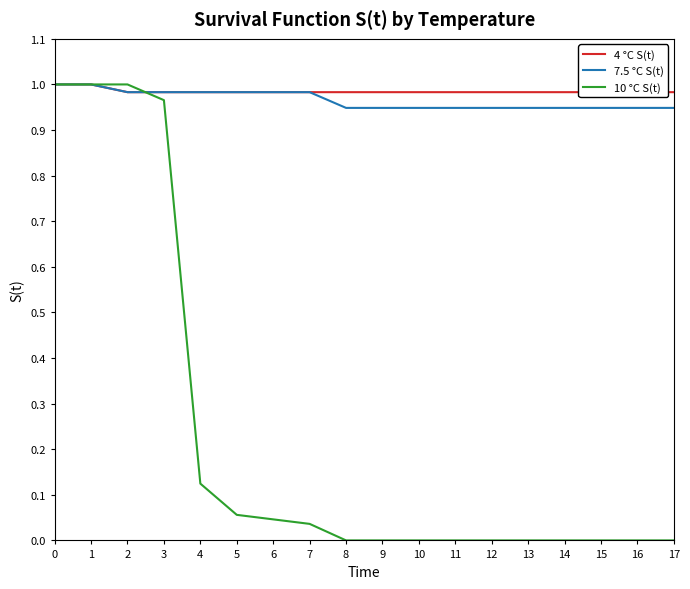

The 10 °C S(t) series shows -0.4 at 8. True or false?

False